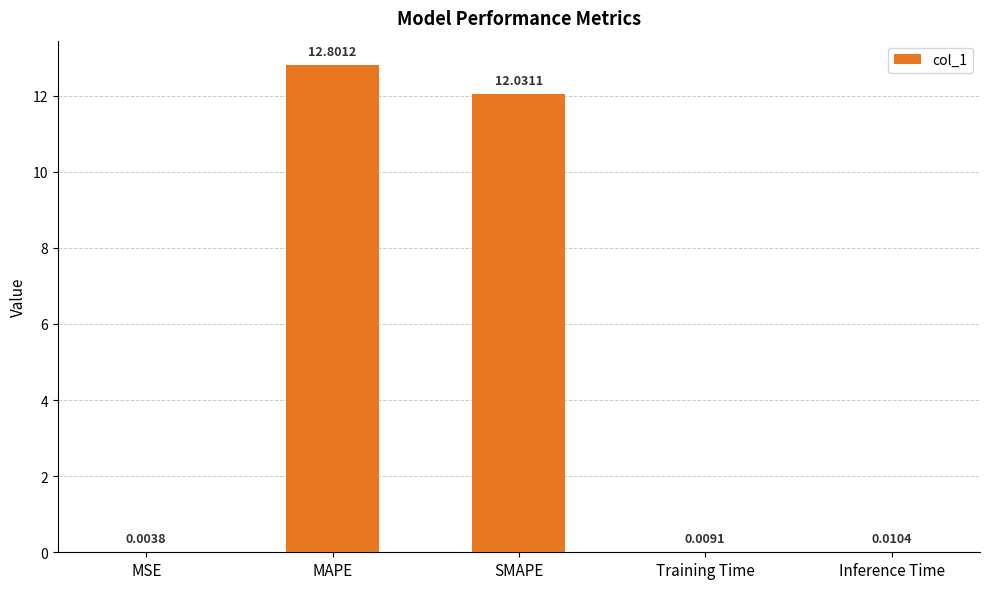

Which category has the highest value across all series?

MAPE